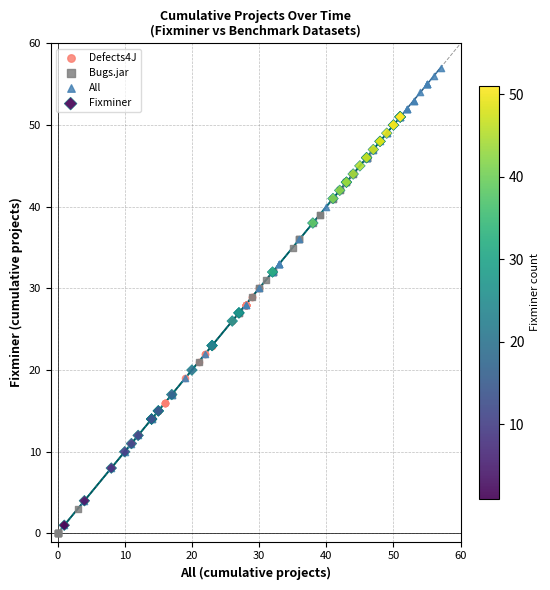

Which series contains the lowest Y value?

Bugs.jar